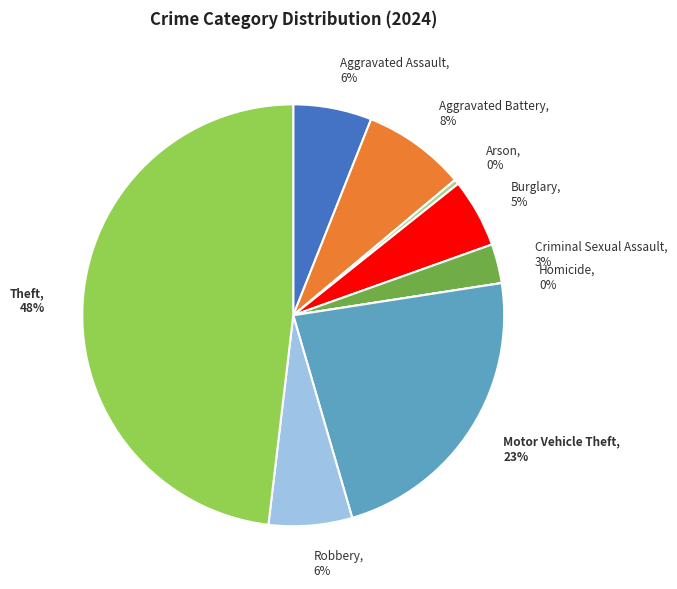

To the nearest percent, what is the difference between the largest and smallest slice percentages?

48%